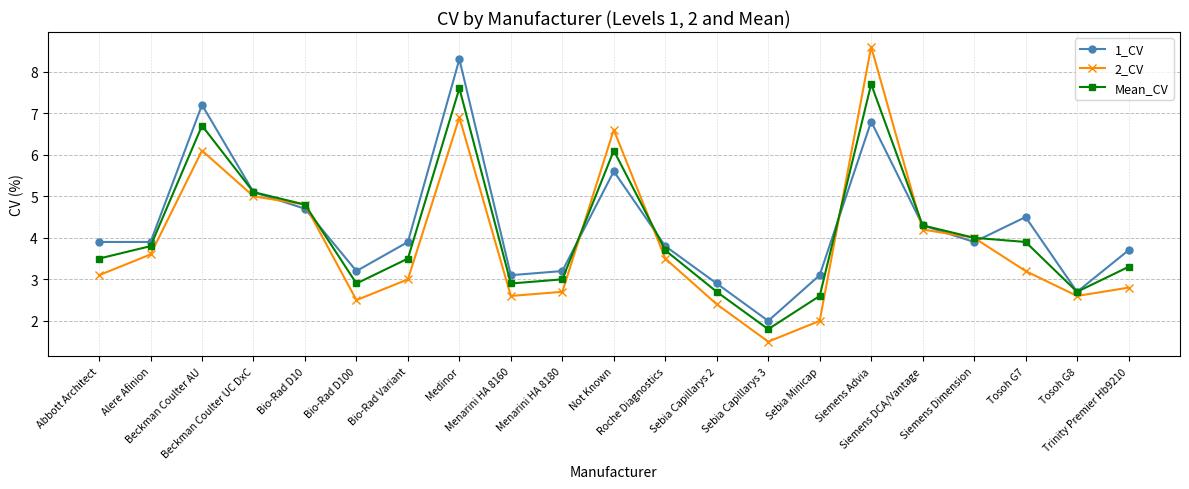

What is the sum of the Mean_CV values at Bio-Rad D100 and Bio-Rad Variant?

6.4